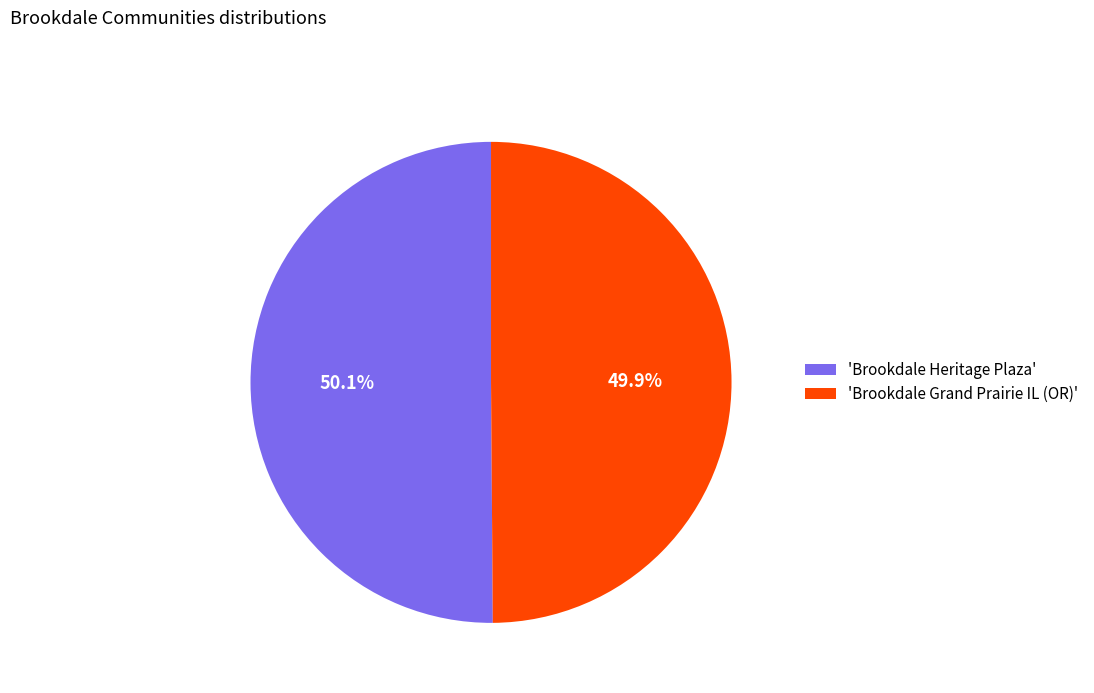

How many segments does this pie chart have?

2